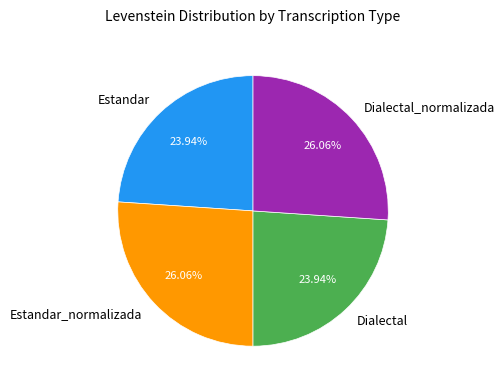

Combined, do Estandar and Dialectal account for over 50%?

No